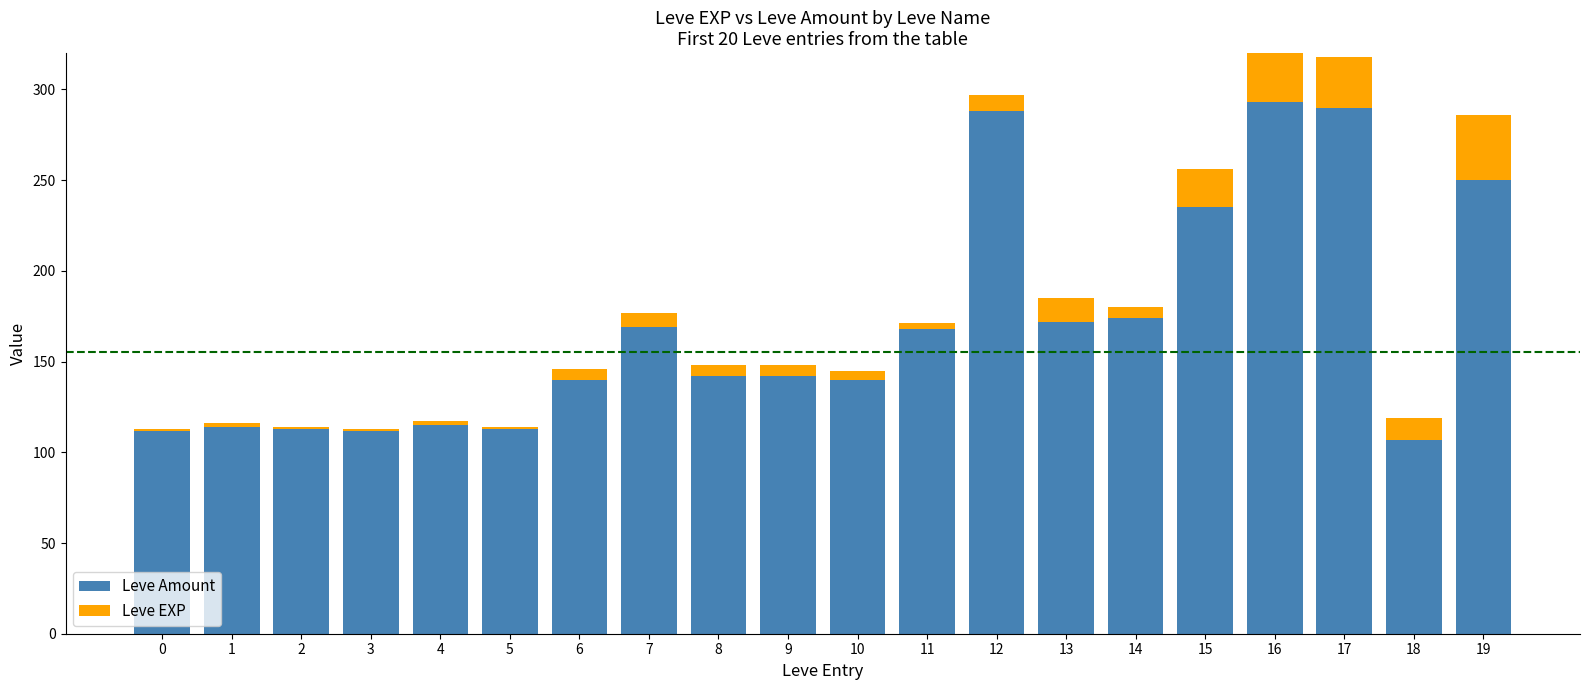

Is it true that Leve Amount equals 288 at 12?

True